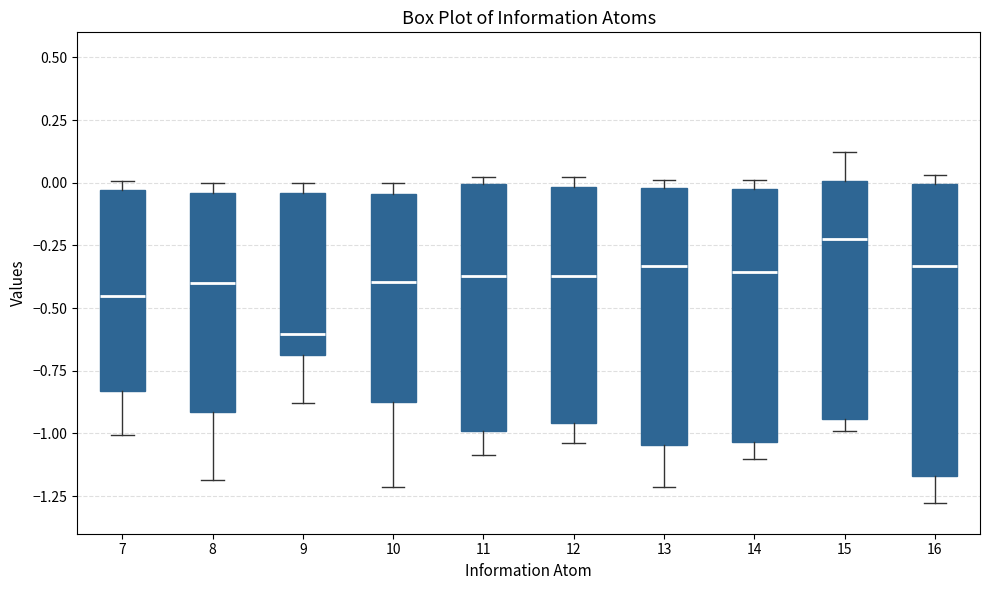

Reading left to right, transcribe this box plot: for each box, give where its median line is, the range the box spans, and where its two whiskers end, as read against the y-axis. The values are not printed on the chart, so give them approximately, as read against the axis.

7: median -0.45, box -0.85 to -0.05, whiskers -1.00 to 0.00
8: median -0.40, box -0.90 to -0.05, whiskers -1.20 to 0.00
9: median -0.60, box -0.70 to -0.05, whiskers -0.90 to 0.00
10: median -0.40, box -0.90 to -0.05, whiskers -1.20 to 0.00
11: median -0.35, box -1.00 to 0.00, whiskers -1.10 to 0.00 (just above the box's upper edge)
12: median -0.35, box -0.95 to 0.00, whiskers -1.05 to 0.00 (just above the box's upper edge)
13: median -0.35, box -1.05 to 0.00, whiskers -1.20 to 0.00 (just above the box's upper edge)
14: median -0.35, box -1.05 to -0.05, whiskers -1.10 to 0.00
15: median -0.25, box -0.95 to 0.00, whiskers -1.00 to 0.10
16: median -0.35, box -1.15 to 0.00, whiskers -1.30 to 0.05